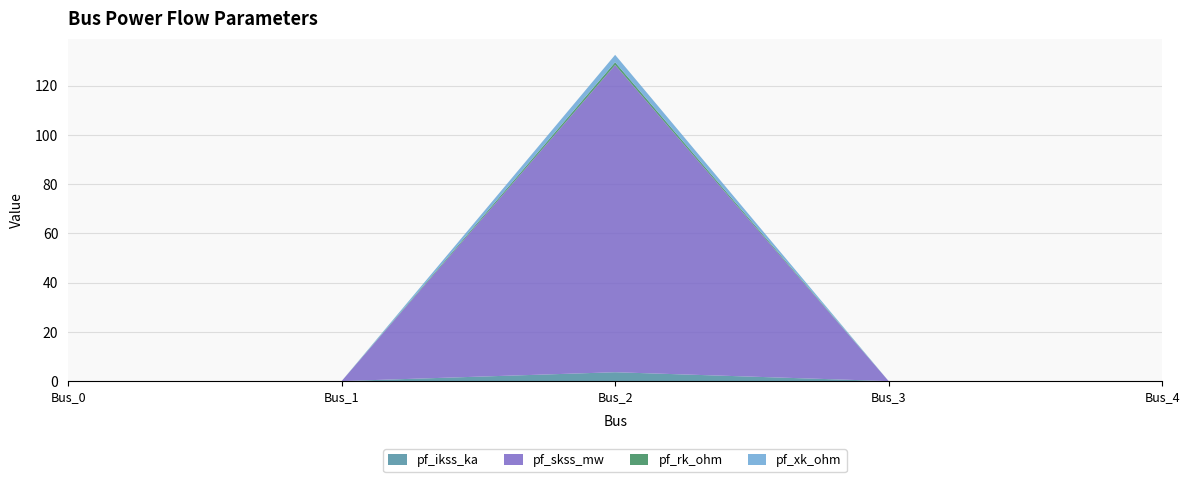

Reading right to left, list all the values displayed in this chart.

pf_ikss_ka: 0.0	0.0	3.6	0.0	0.0
pf_skss_mw: 0.0	0.0	124.8	0.0	0.0
pf_rk_ohm: 0.0	0.0	1.1	0.0	0.0
pf_xk_ohm: 0.0	0.0	3.0	0.0	0.0